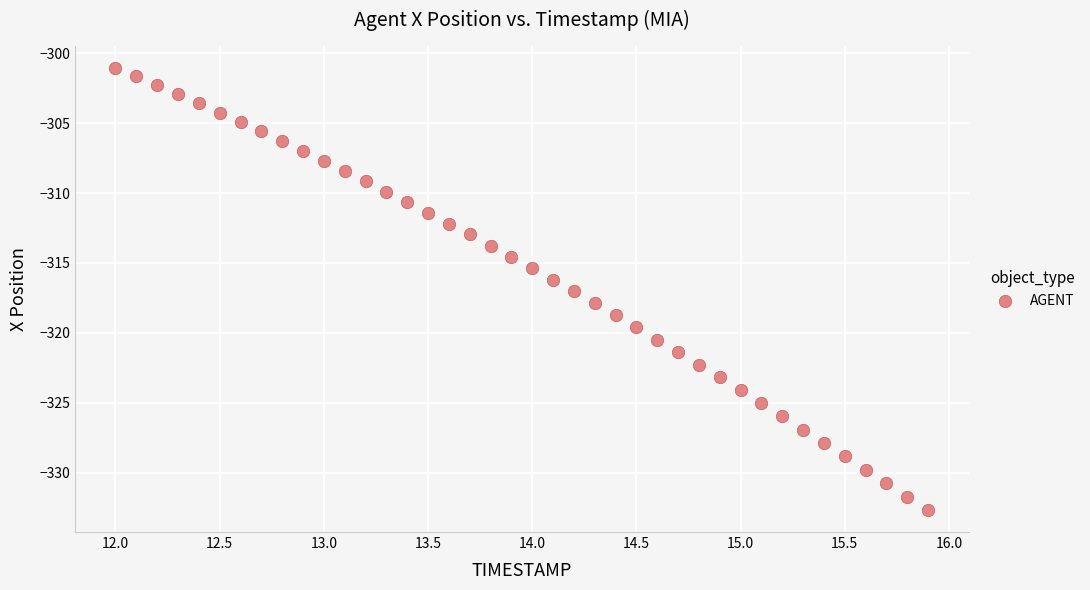

What is the range of Y values (max minus min)?

31.6